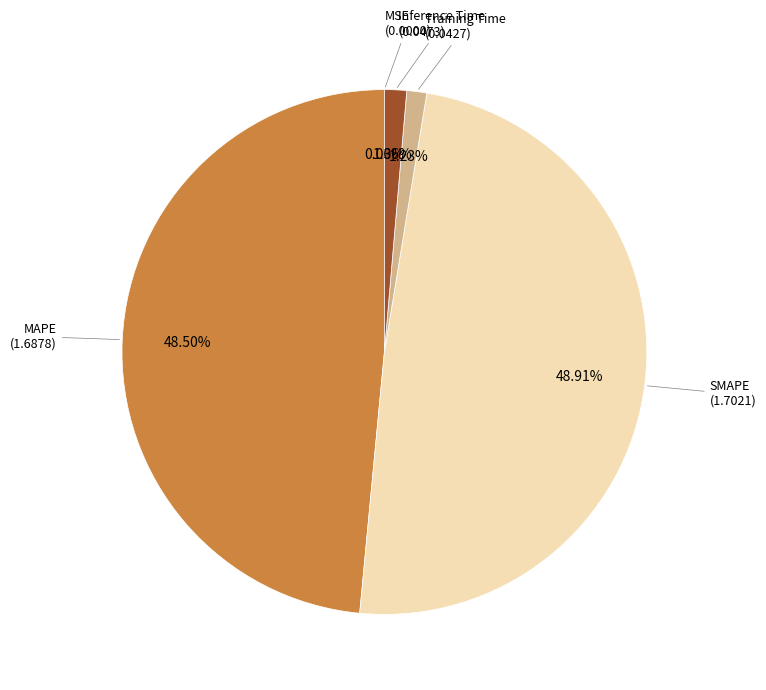

How many slices are in this pie chart?

5